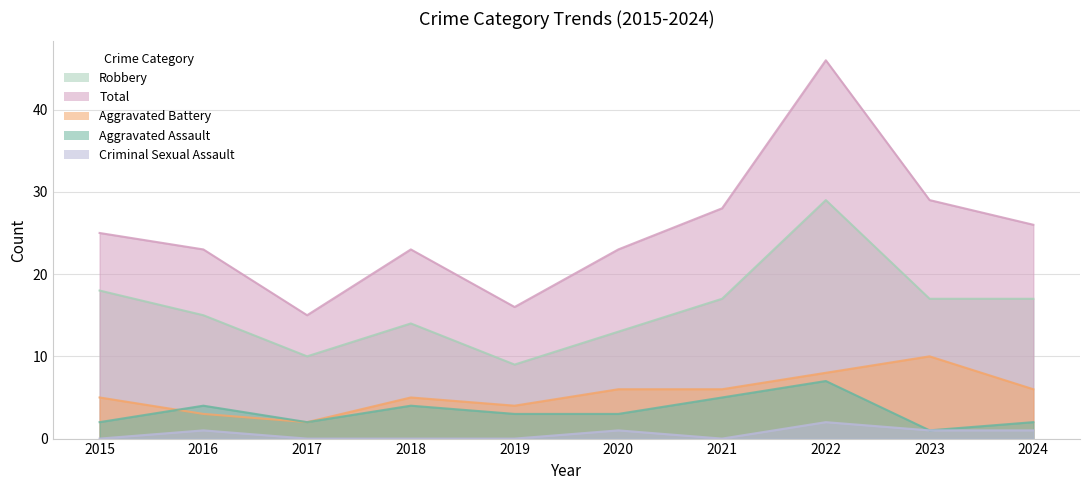

At which label does Aggravated Assault first exceed 3?

2016